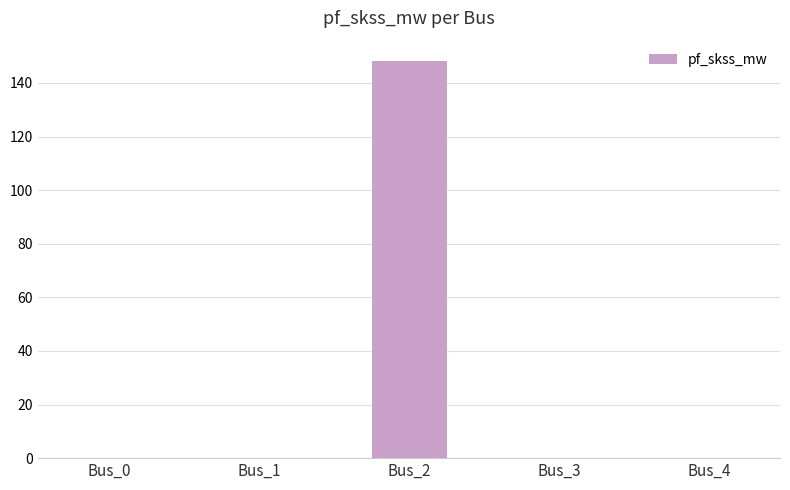

What is the change in value from Bus_2 to Bus_3?

-148.4